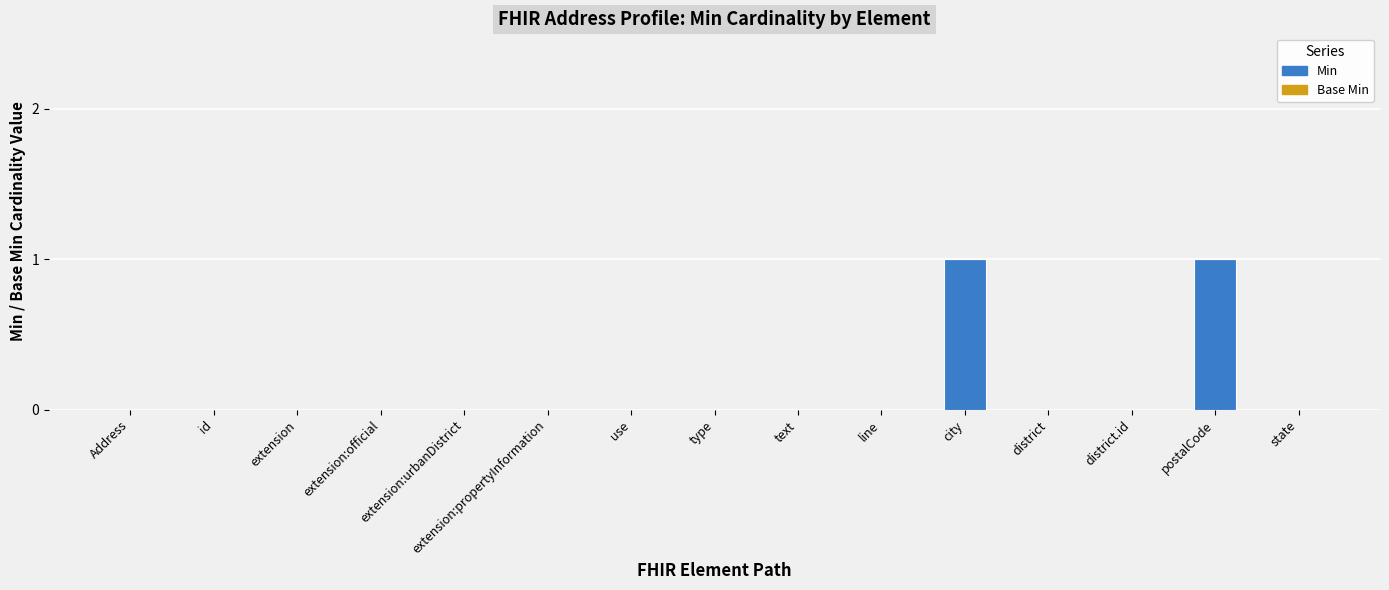

Which has a higher value, id or city?

city